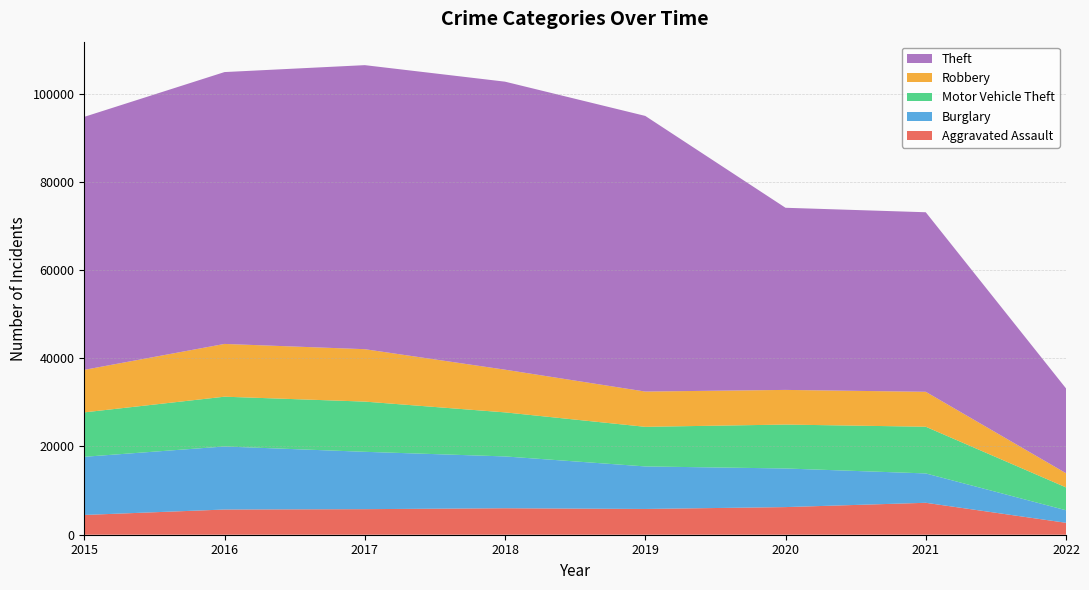

Reading right to left, what are all the values shown in this chart?

Aggravated Assault: 2022=2704	2021=7238	2020=6263	2019=5840	2018=6001	2017=5793	2016=5712	2015=4480
Burglary: 2022=2842	2021=6655	2020=8753	2019=9639	2018=11746	2017=13001	2016=14289	2015=13184
Motor Vehicle Theft: 2022=5186	2021=10584	2020=9953	2019=8978	2018=9983	2017=11380	2016=11286	2015=10068
Robbery: 2022=3210	2021=7920	2020=7855	2019=7994	2018=9679	2017=11880	2016=11960	2015=9638
Theft: 2022=19227	2021=40695	2020=41282	2019=62475	2018=65281	2017=64380	2016=61617	2015=57347